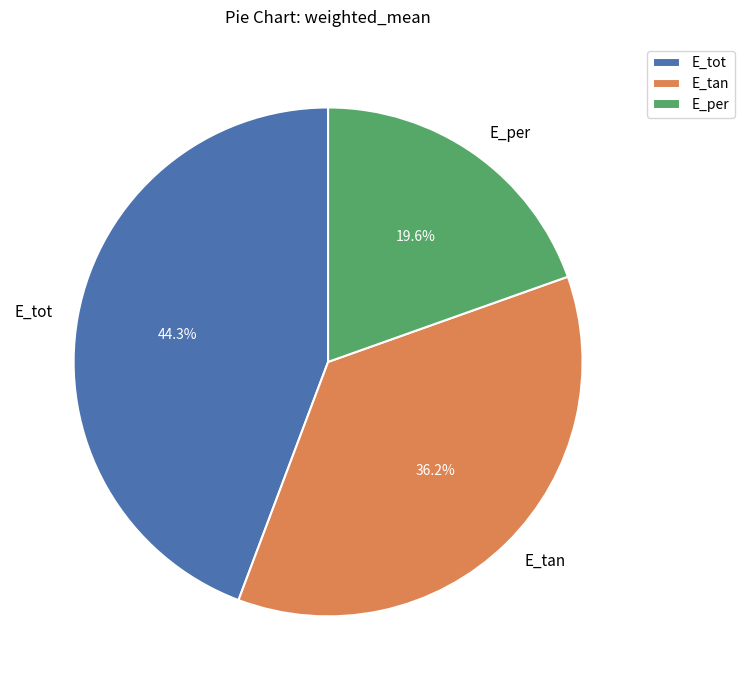

What is the smallest slice in the pie chart?

E_per